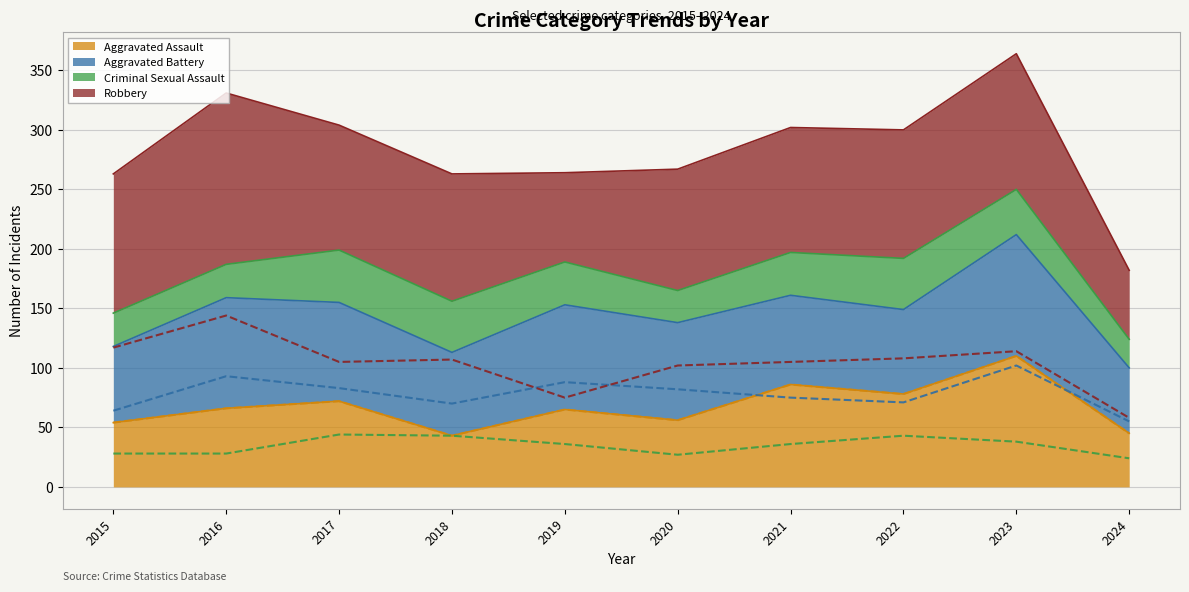

Rank the series by their average value, from highest to lowest.

Robbery, Aggravated Battery, Aggravated Assault, Criminal Sexual Assault